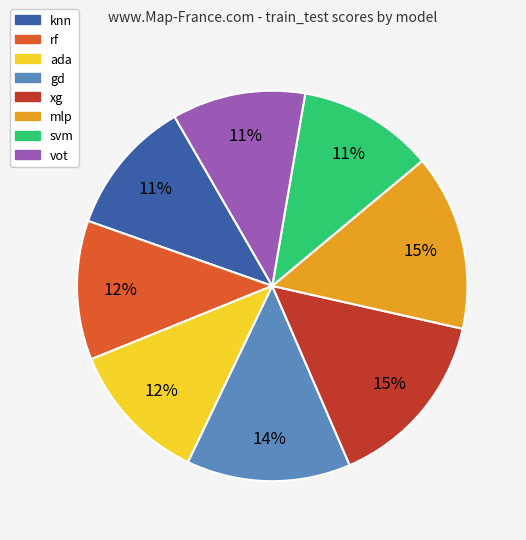

Which has a higher value, ada or mlp?

mlp